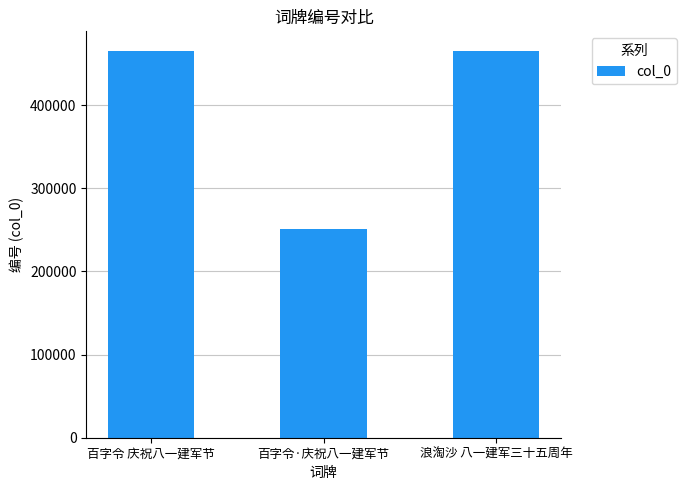

What is the label of the 3rd bar from the left?

浪淘沙 八一建军三十五周年